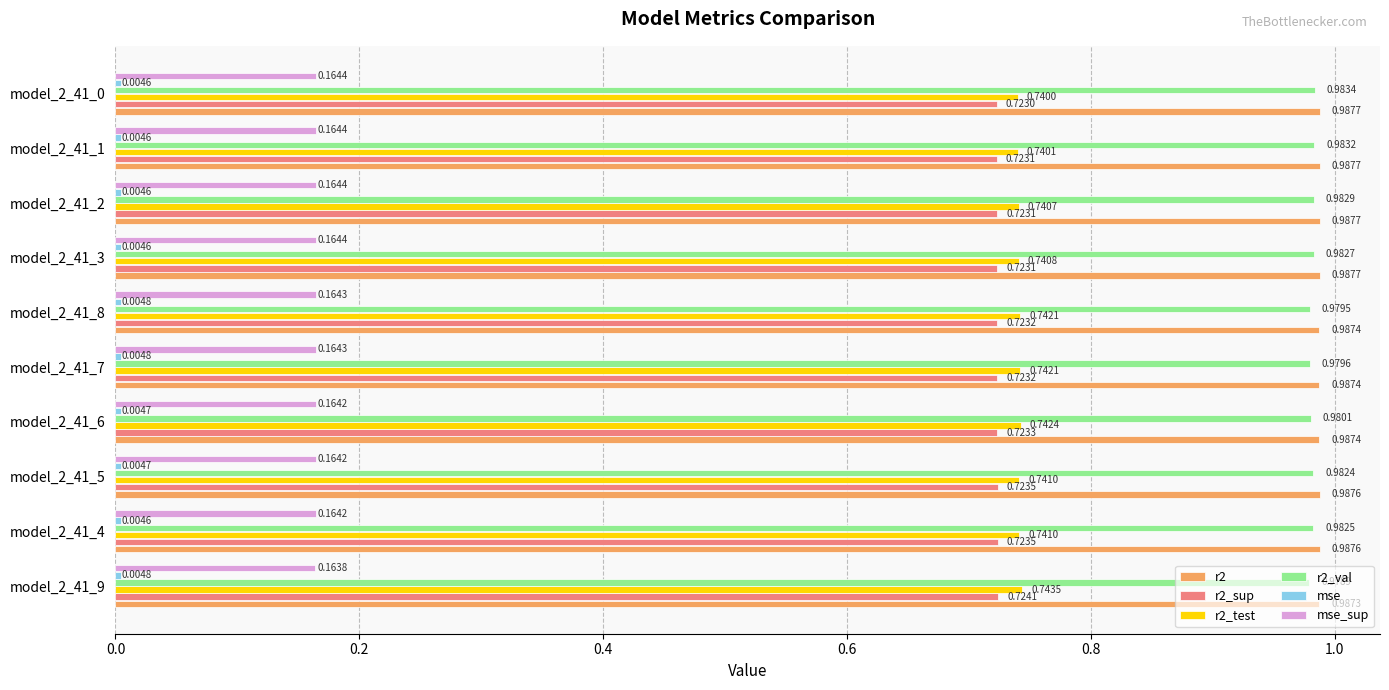

What is the sum of the r2_test values at model_2_41_7 and model_2_41_4?

1.5